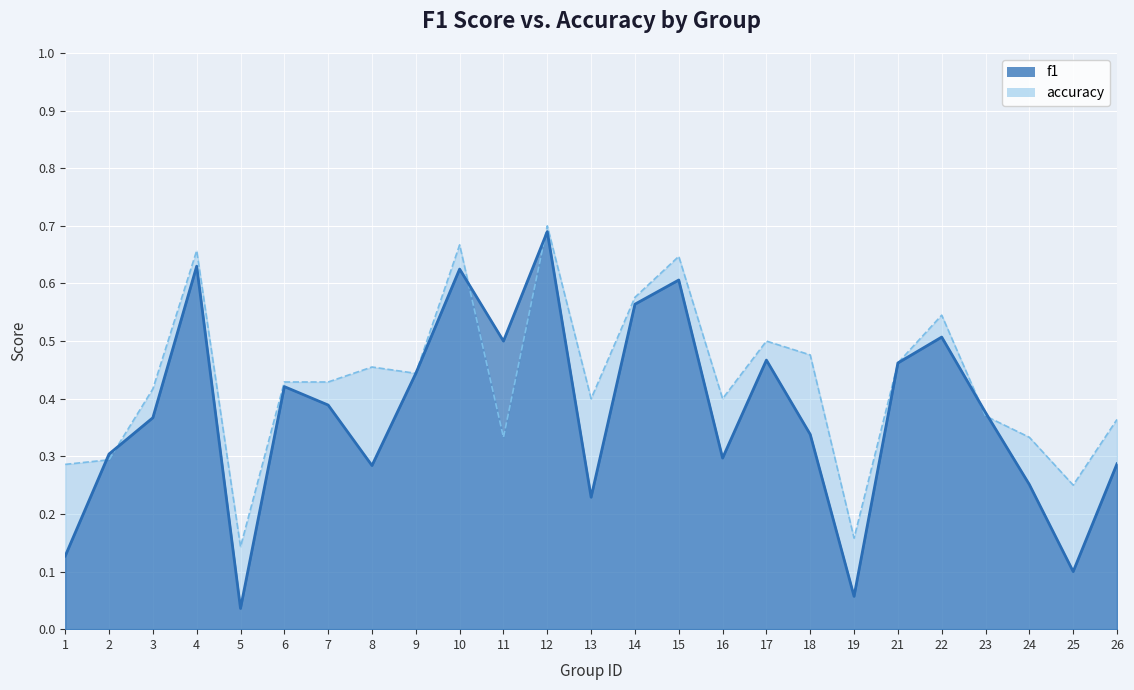

True or false: accuracy and f1 cross at least once.

True